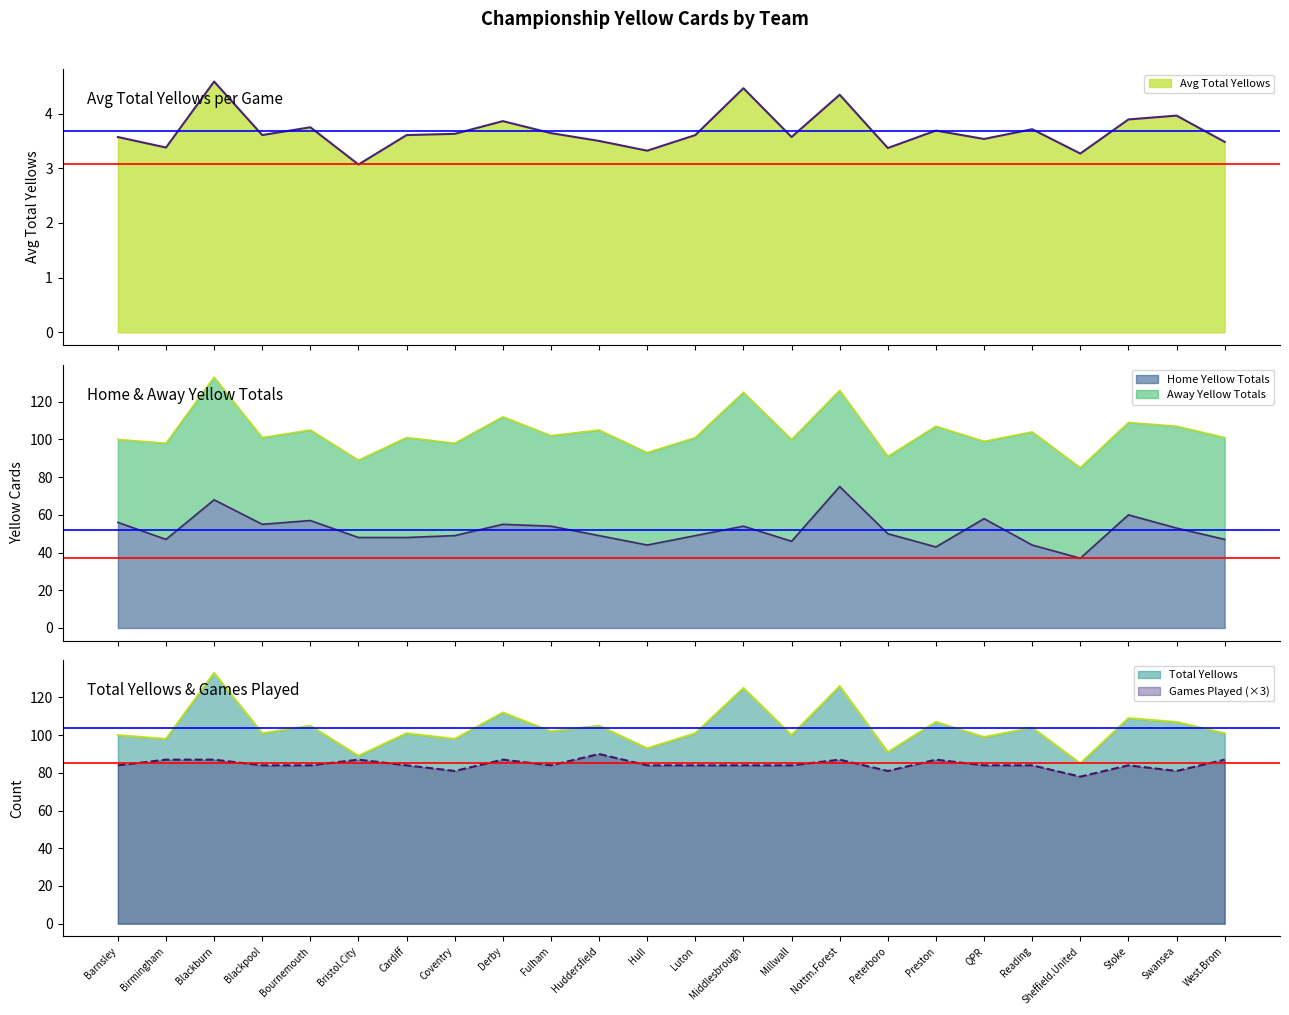

In Games Played, how many points are higher than both neighbors (excluding endpoints)?

6